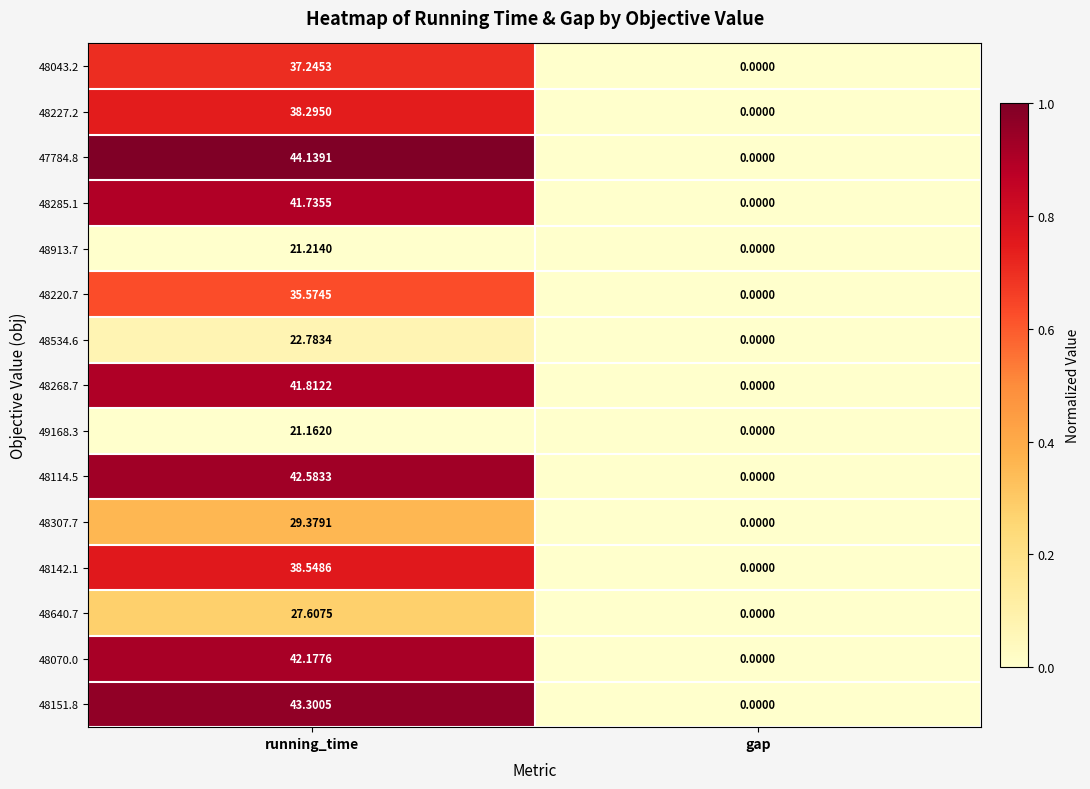

Where is 48151.8 nearest to the value 21?

gap